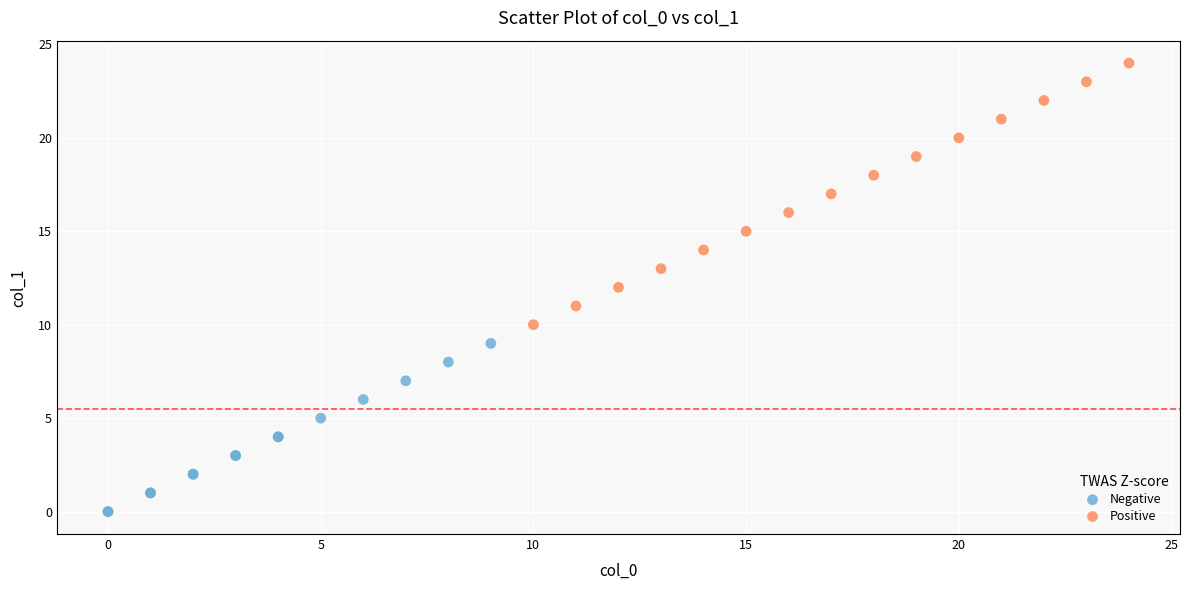

Which series contains the highest Y value?

Positive